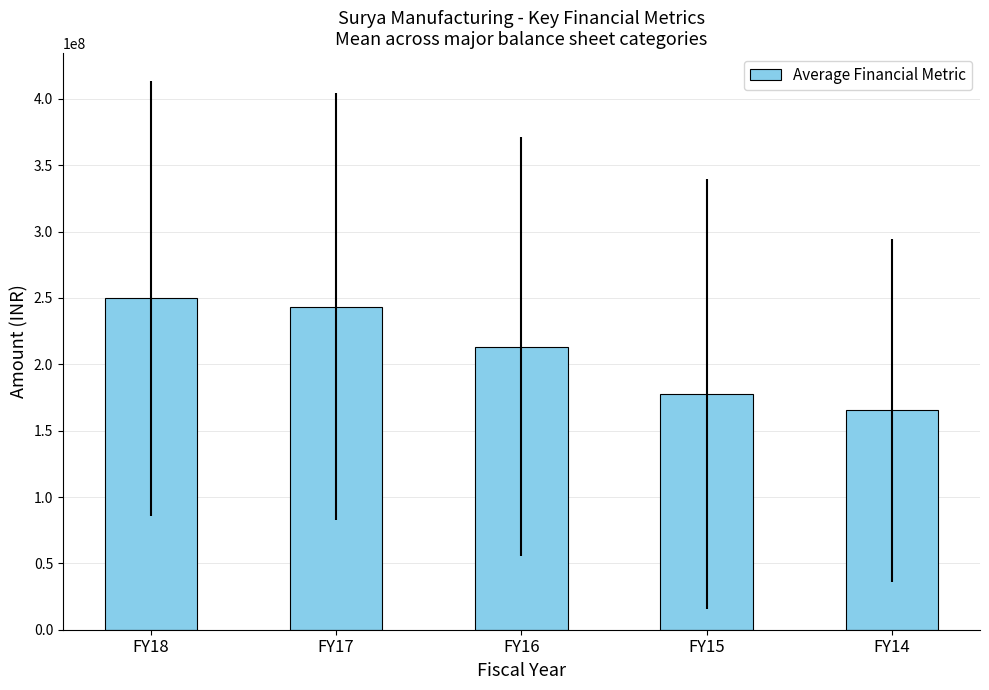

How many data points are above 213278332?

3